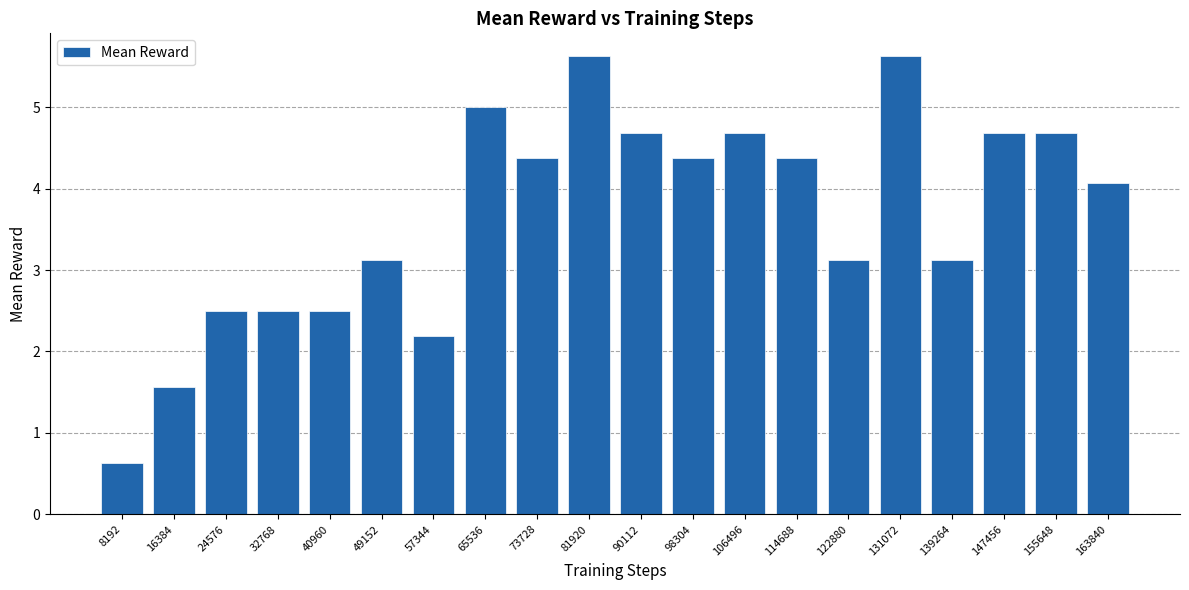

Is it true that the value at 40960 is 3.5?

False